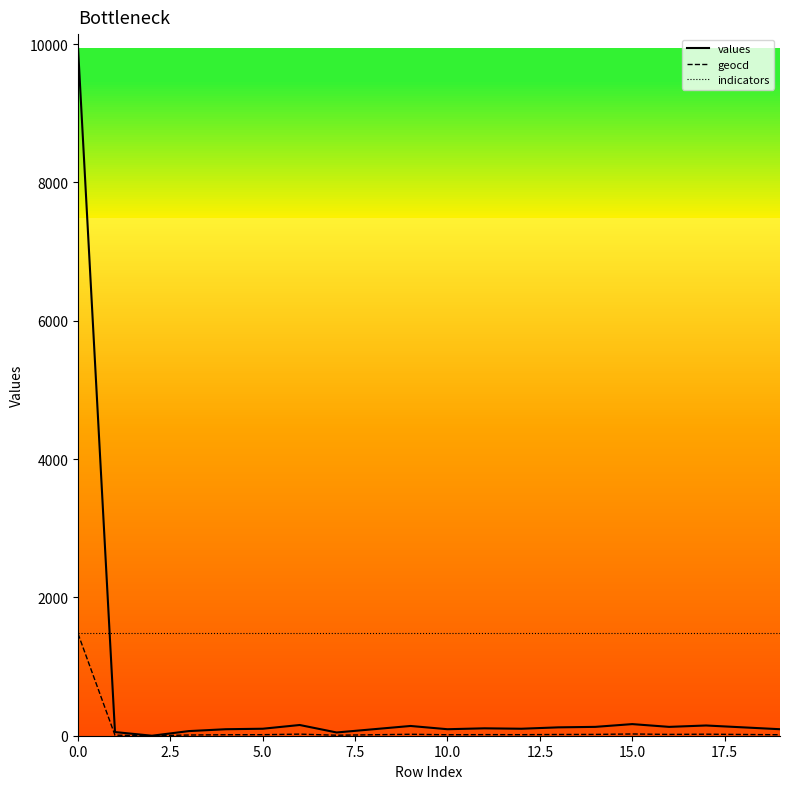

What is the average value of the values series?

595